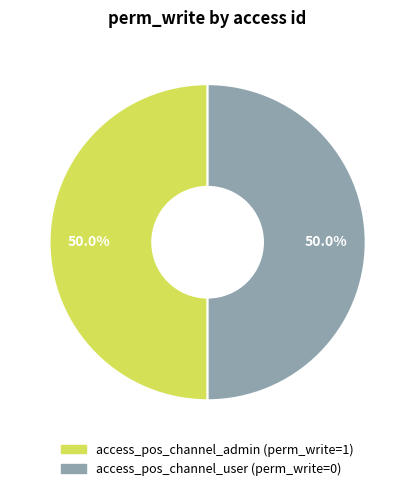

The access_pos_channel_admin slice represents 99% of the pie. True or false?

False